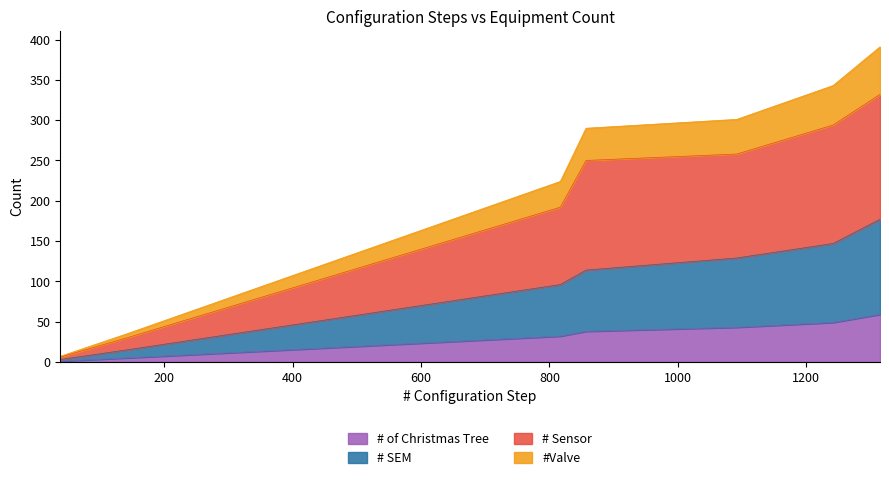

What is the maximum value for # of Christmas Tree?

59